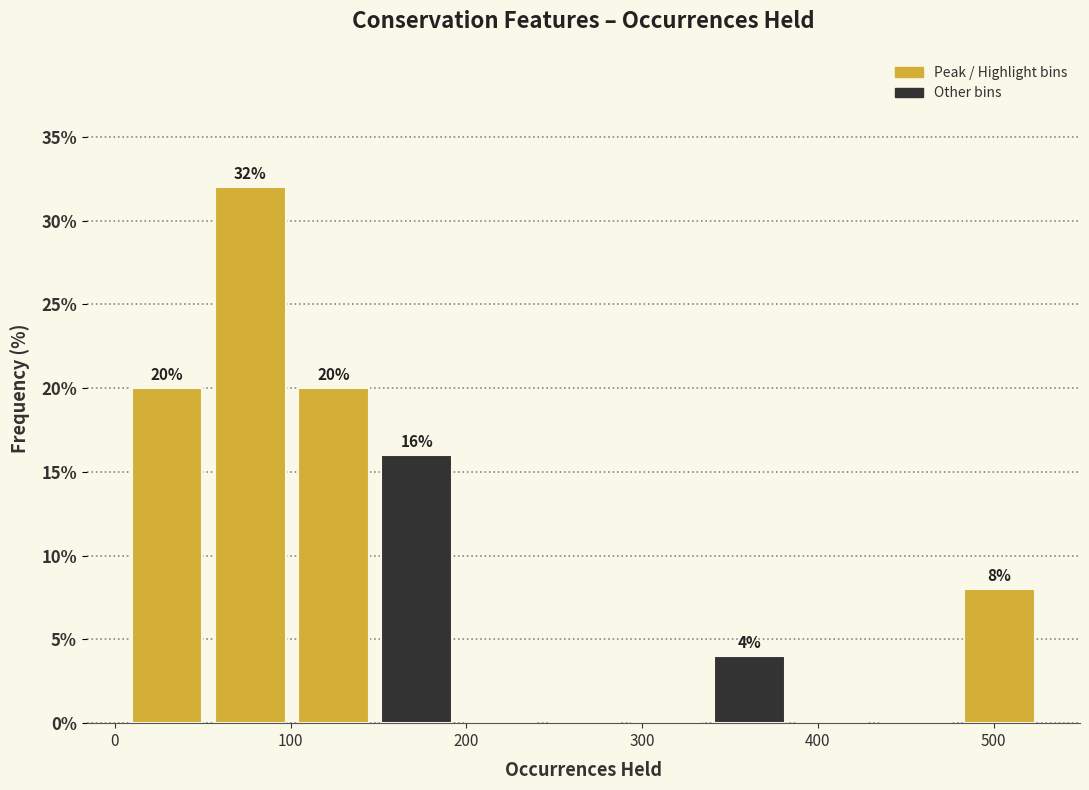

Which range on the x-axis has the tallest bar?

50 to 100